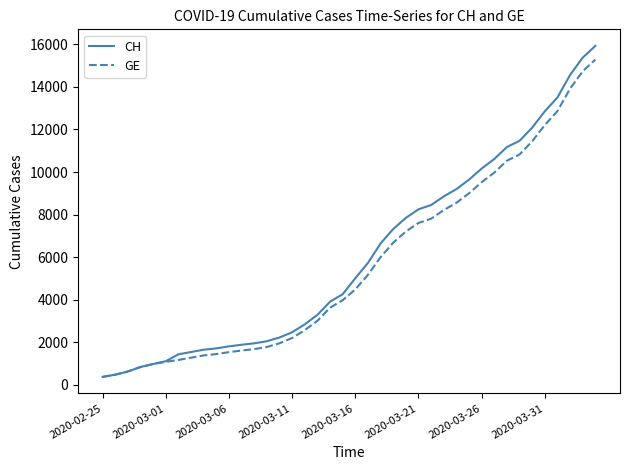

How many series are shown in this chart?

2